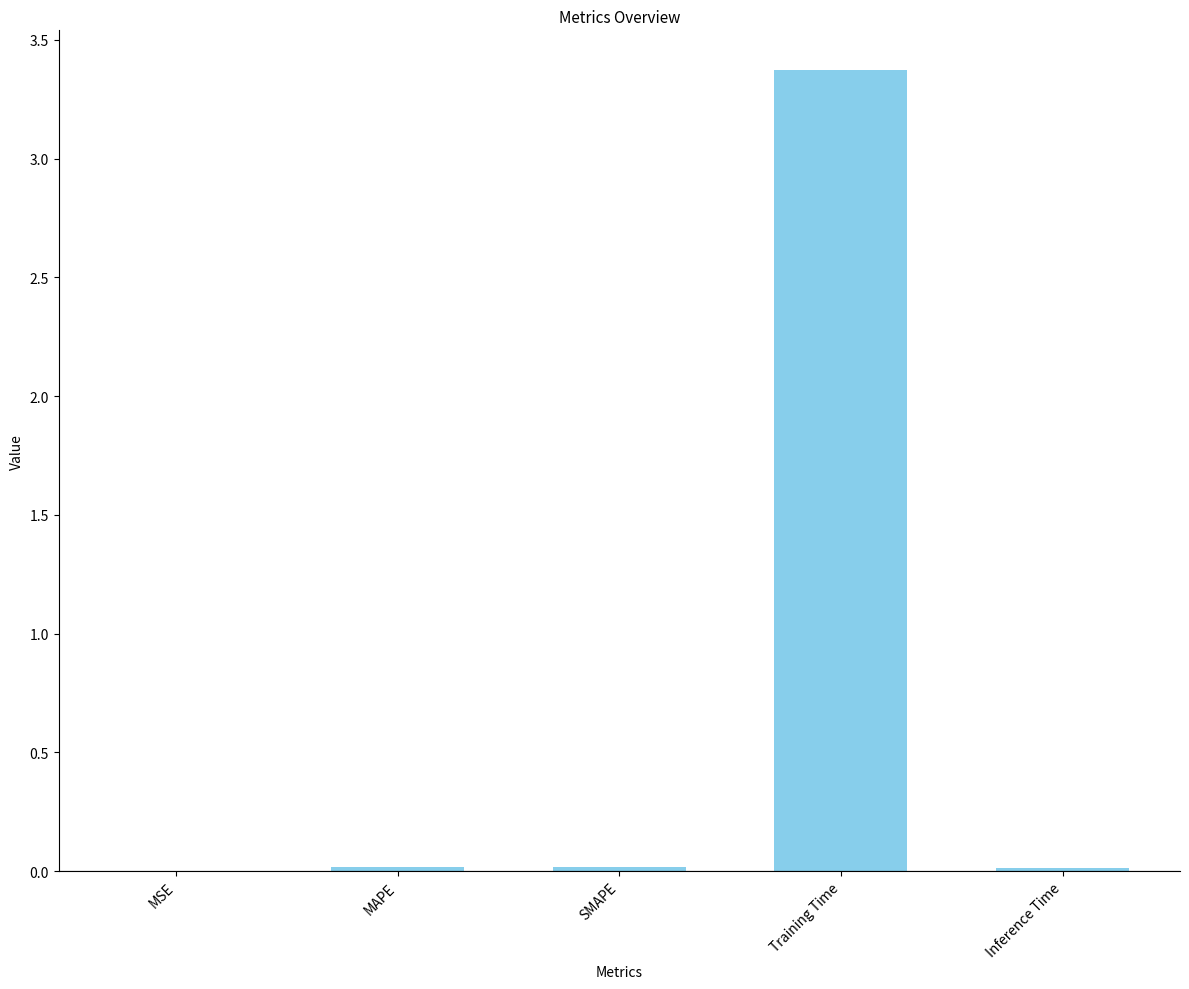

What is the maximum value shown in the chart?

3.4